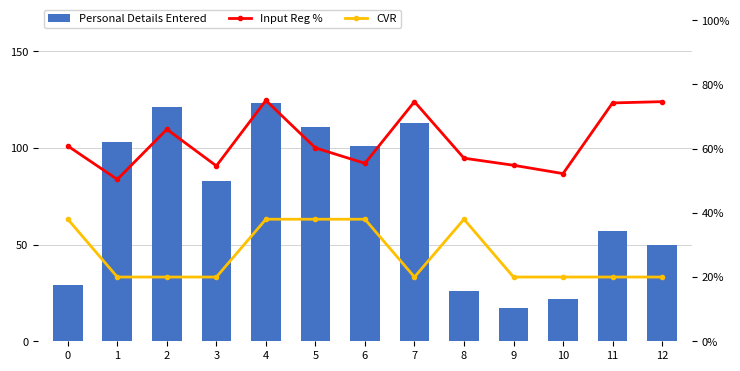

At which label does CVR reach its minimum?

1